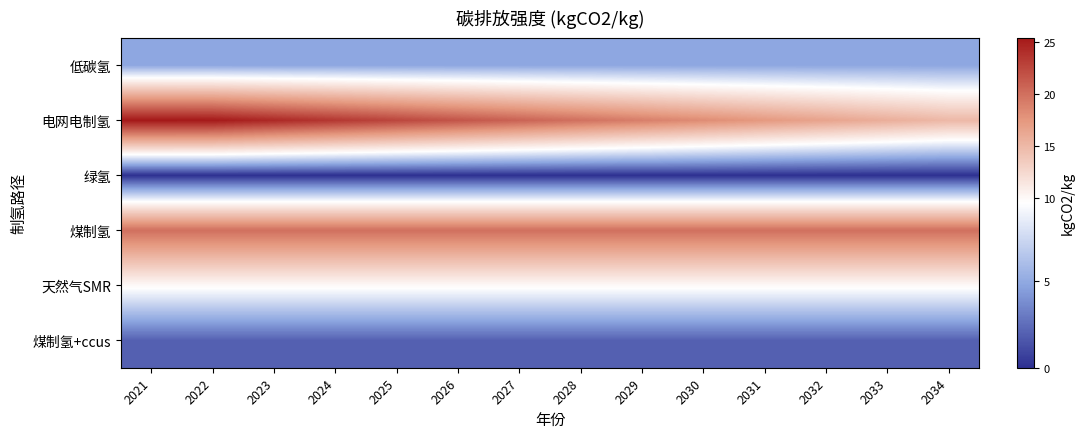

Which series has the largest total across all categories?

电网电制氢